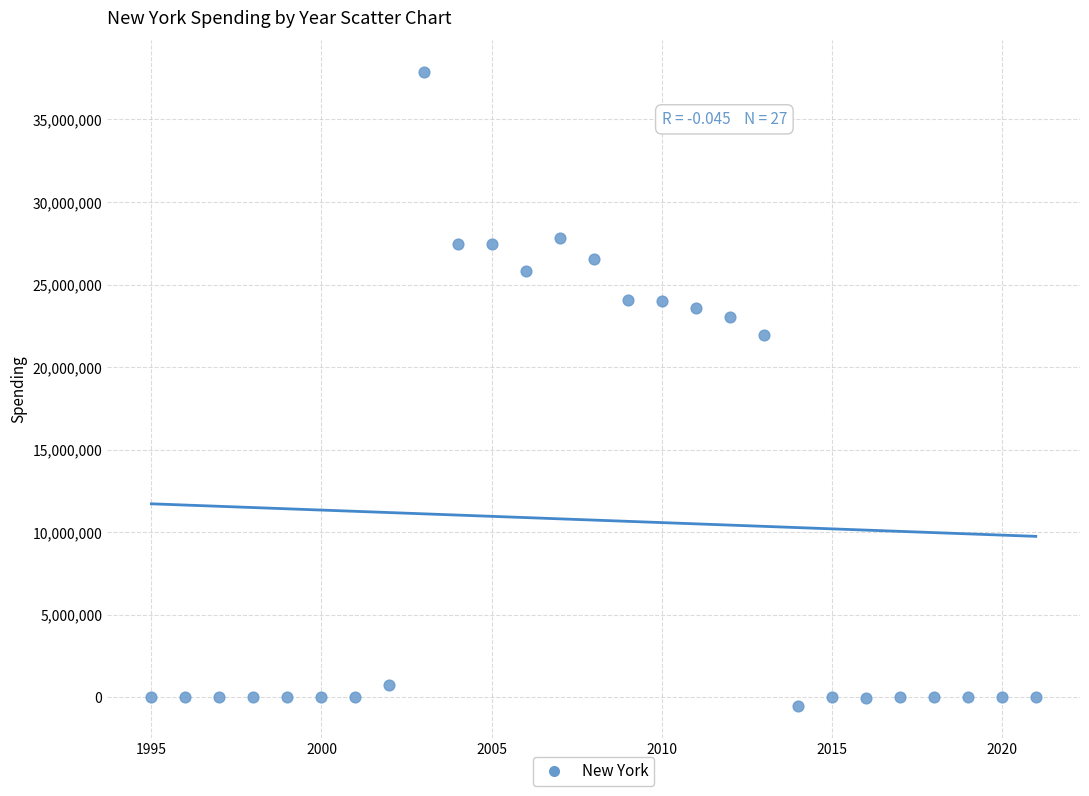

What Y value in the scatter plot is closest to 18675492?

21923593